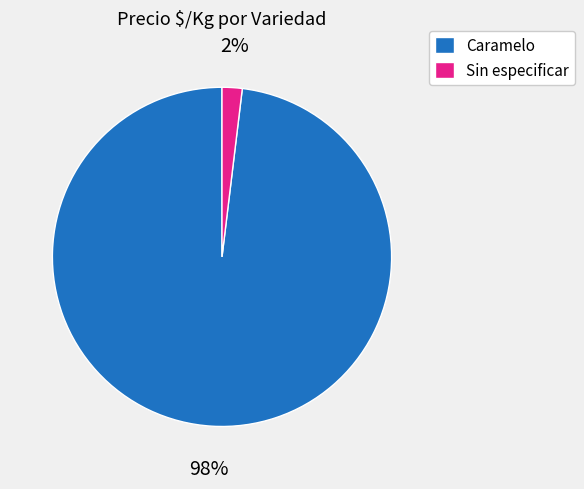

True or false: Caramelo accounts for 87% of the total.

False